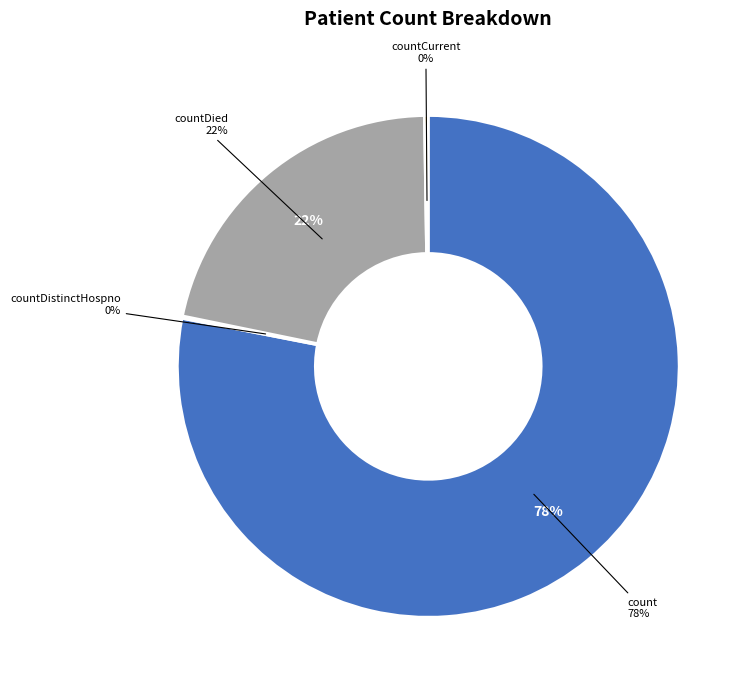

True or false: countCurrentSuspected accounts for 6% of the total.

False